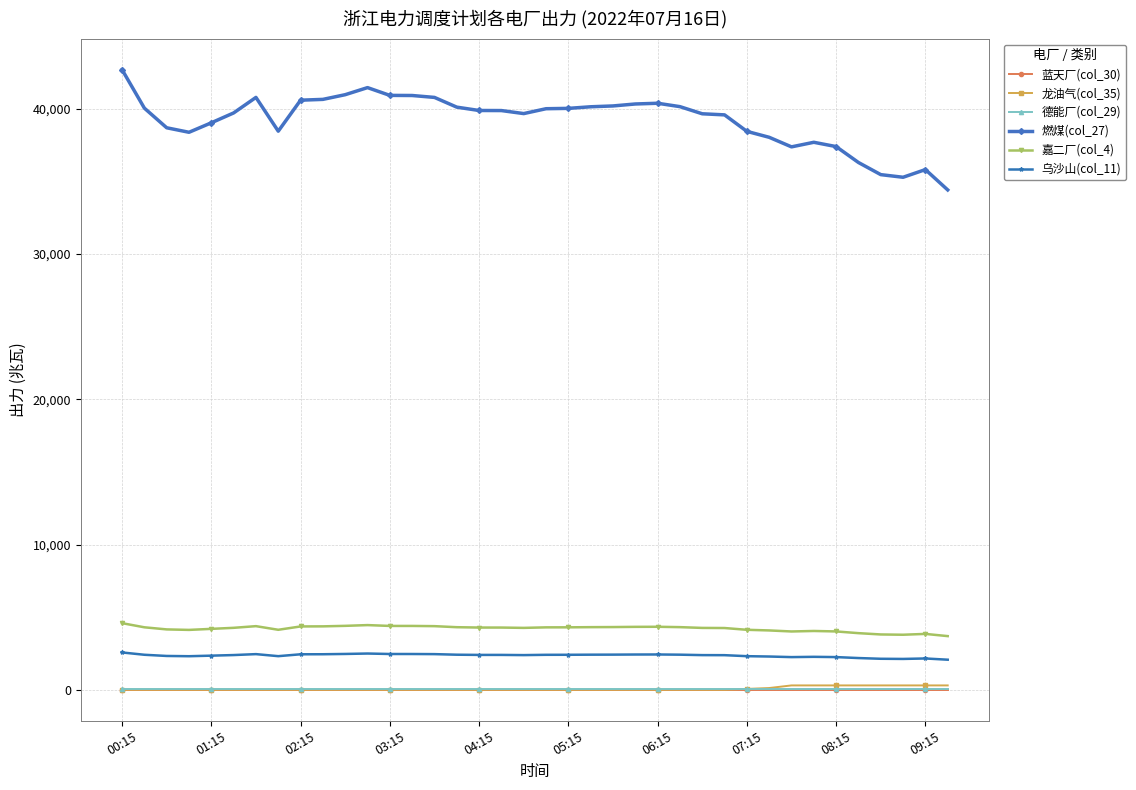

Which series has the widest spread of values?

燃煤(col_27)